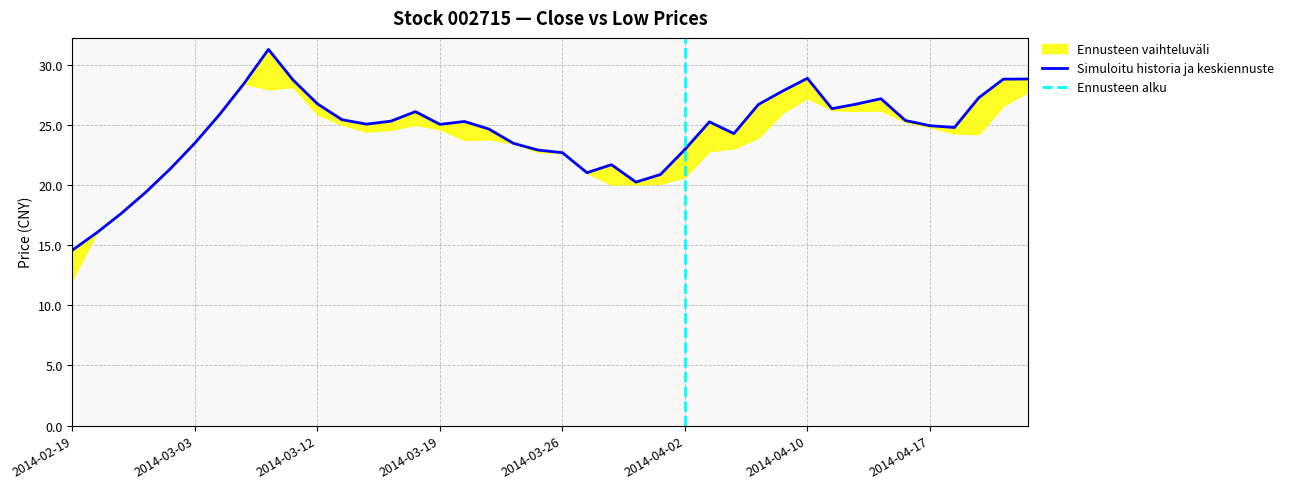

Rank the series by their maximum value, from lowest to highest.

low, close